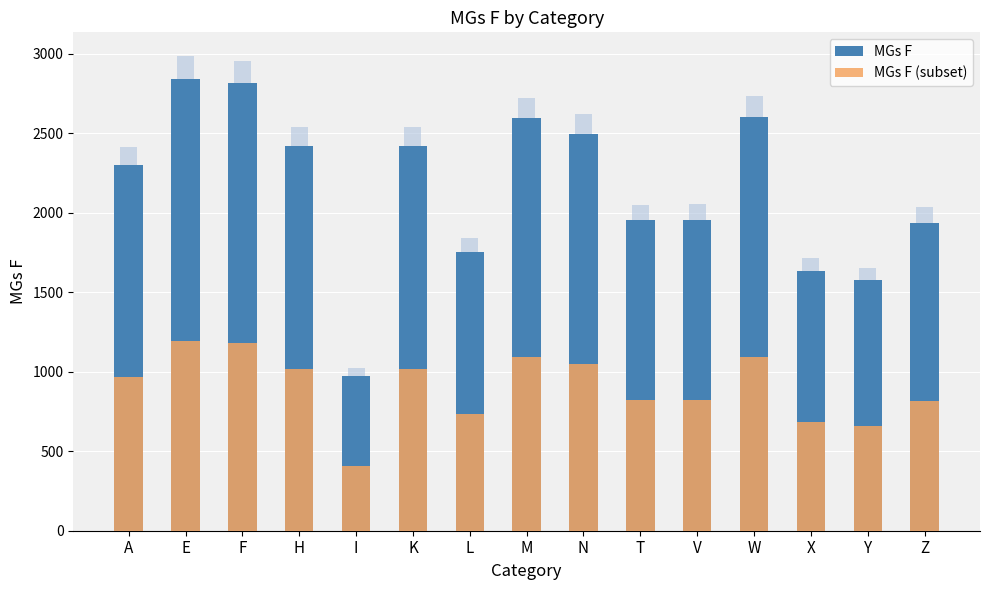

At which category is the sum across all series the highest?

E